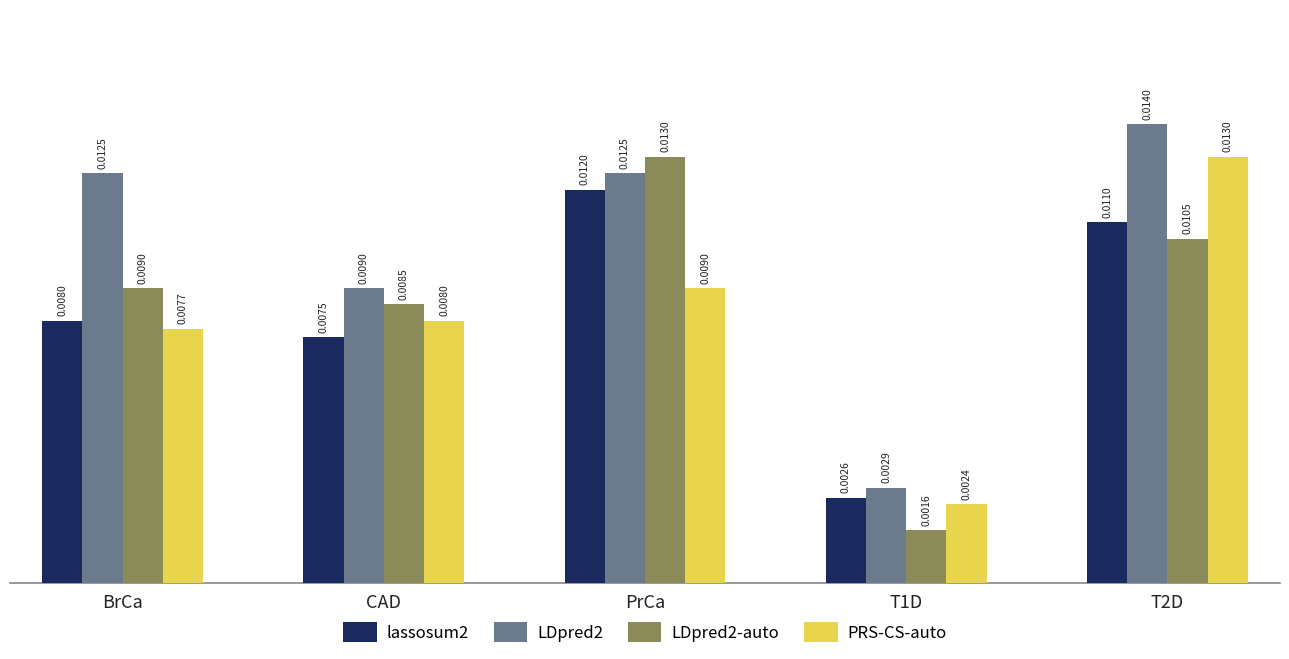

How many bars are there in total?

20